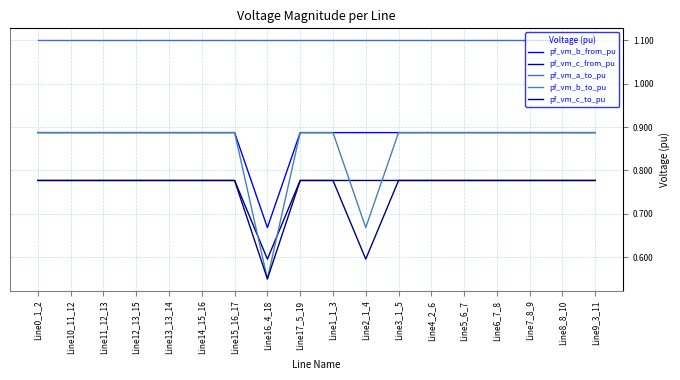

What is the value of the pf_vm_c_to_pu point at the 2nd from the left?

0.8